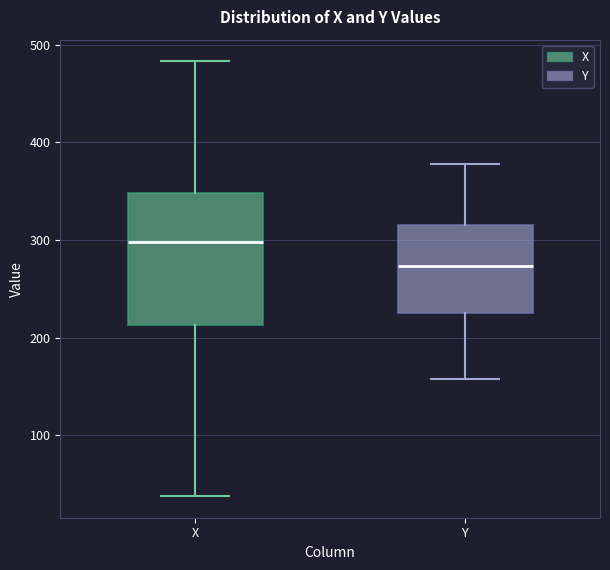

Reading left to right, transcribe this box plot: for each box, give where its median line is, the range the box spans, and where its two whiskers end, as read against the y-axis. The values are not printed on the chart, so give them approximately, as read against the axis.

X: median 300, box 210 to 350, whiskers 40 to 480
Y: median 270, box 230 to 320, whiskers 160 to 380